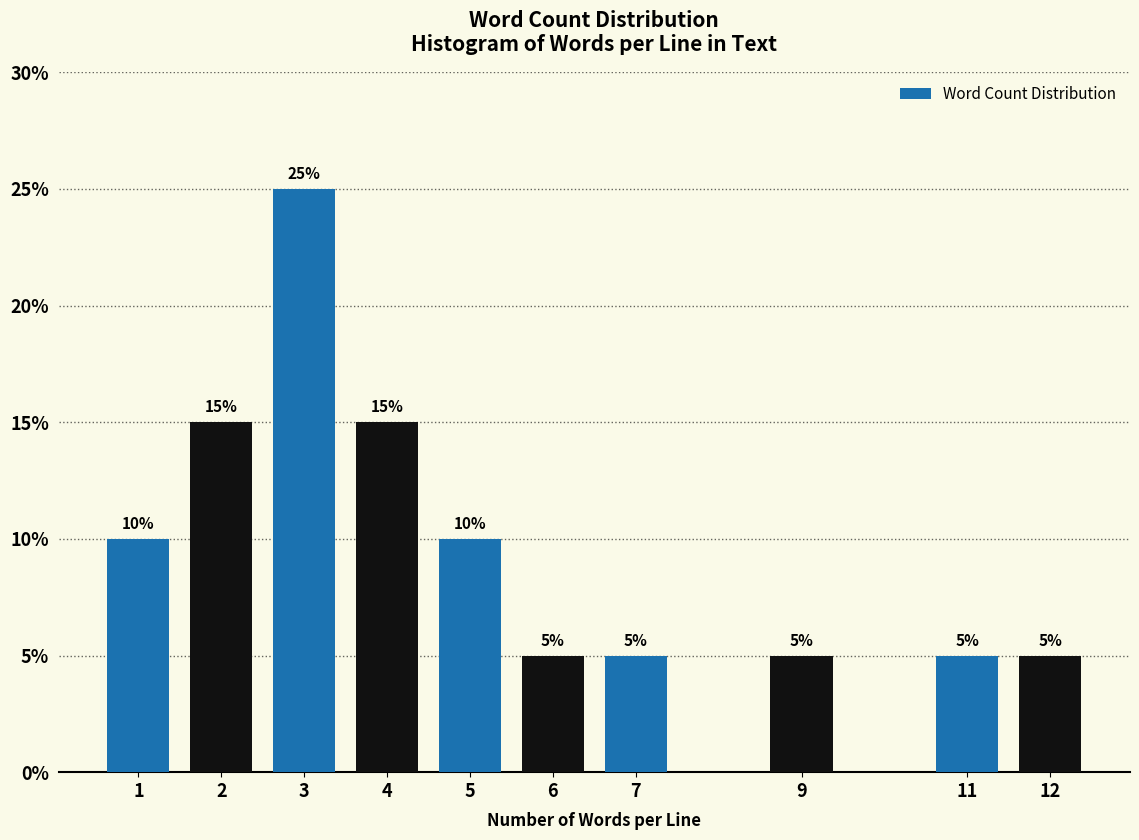

Reading left to right, list all the values displayed in this chart.

1=10	2=15	3=25	4=15	5=10	6=5	7=5	9=5	11=5	12=5